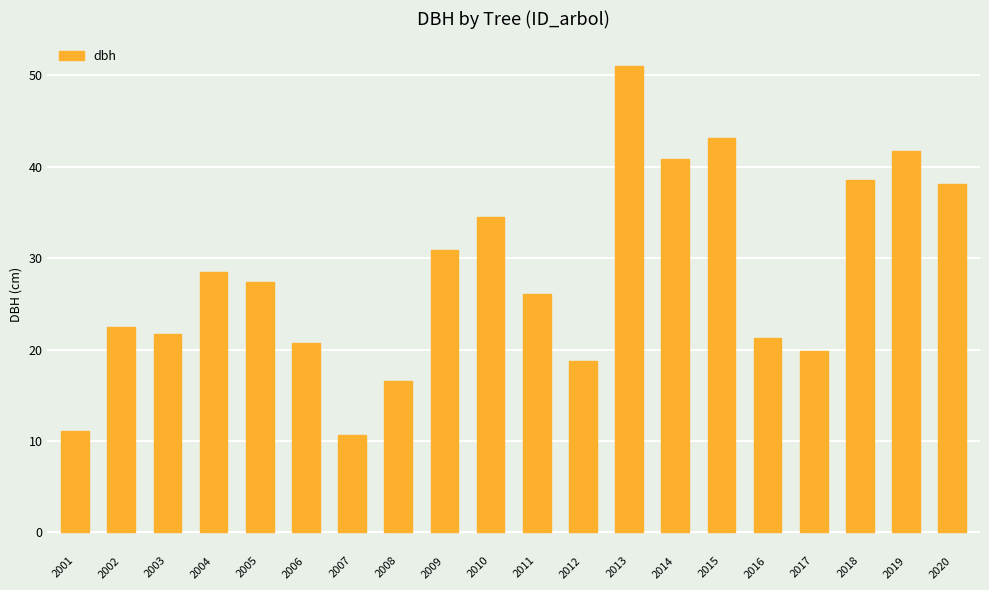

Where is the data nearest to the value 30?

2009